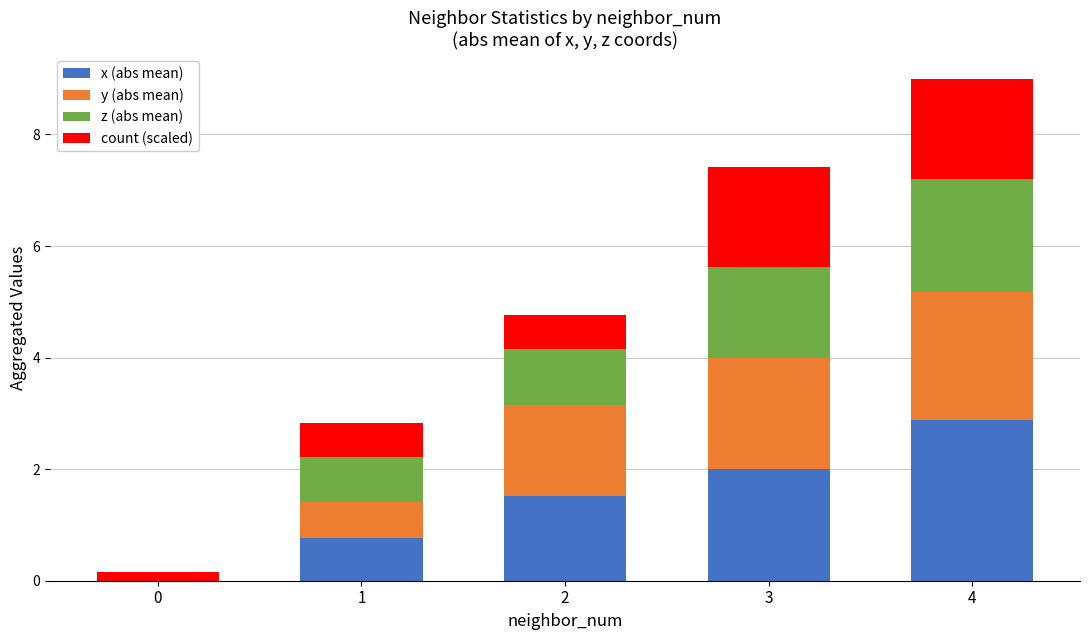

What is the total value across all series at 2?

4.8